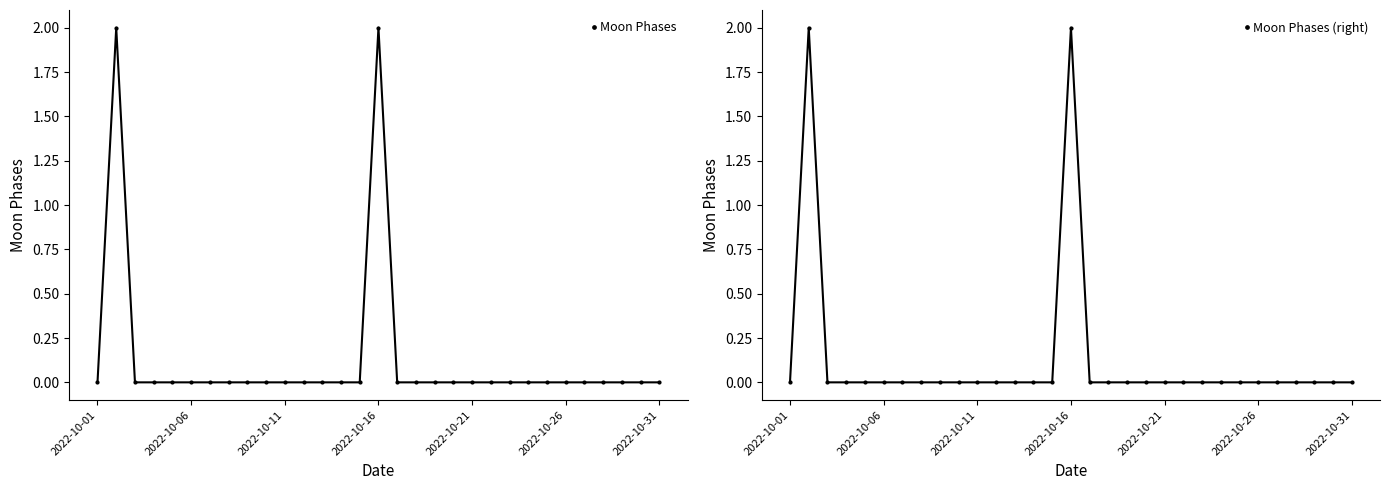

True or false: Moon Phases (right) has more than 0 interior local peaks.

True